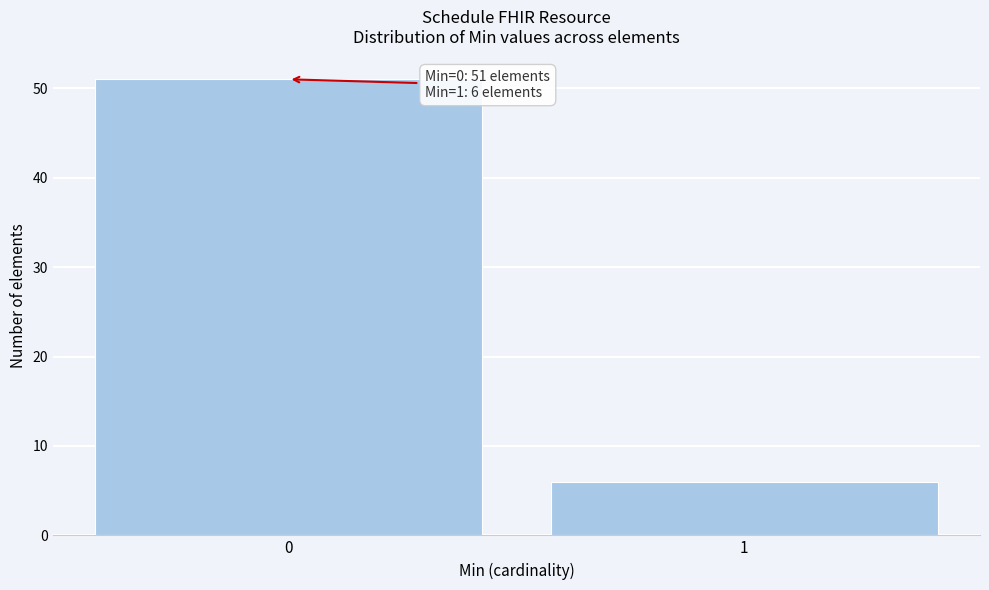

Reading left to right, list all the values displayed in this chart.

51	6